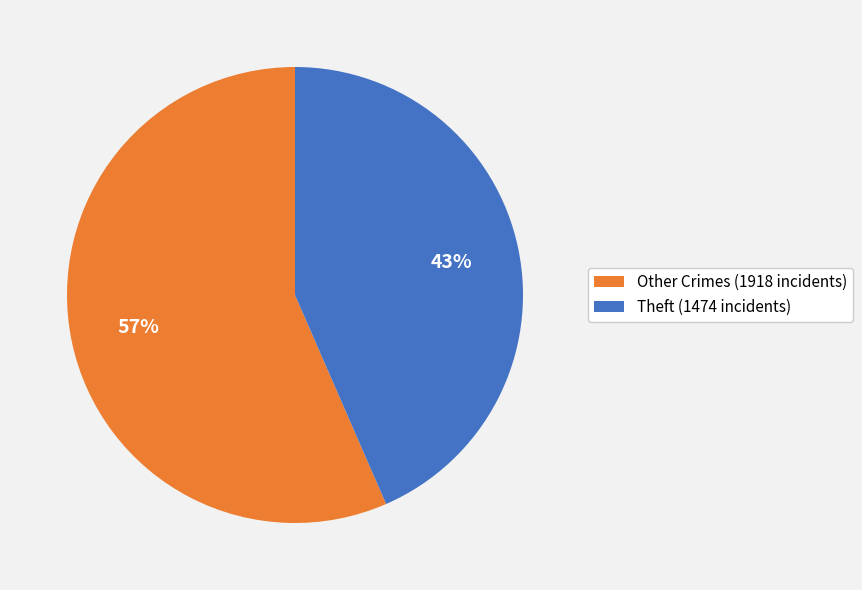

How many slices are in this pie chart?

2